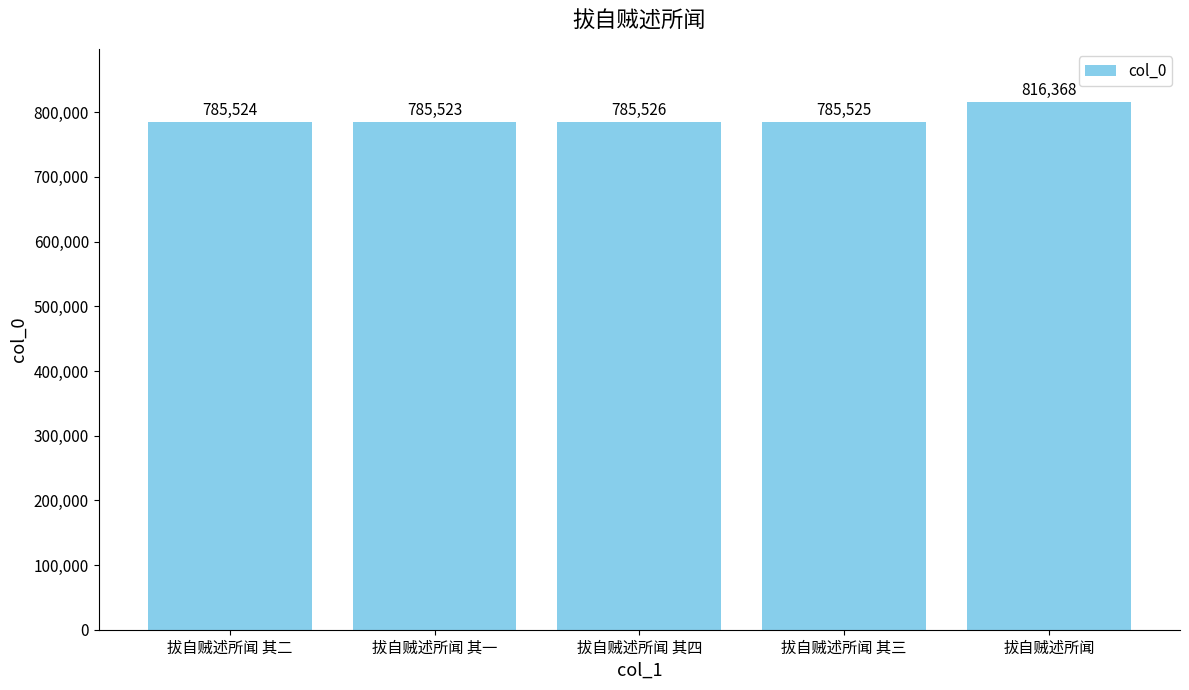

Reading right to left, transcribe all the data shown in this chart.

816368	785525	785526	785523	785524